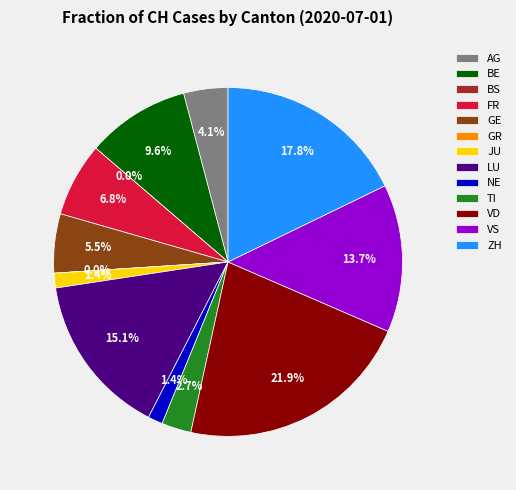

Between VS and AG, which is larger?

VS